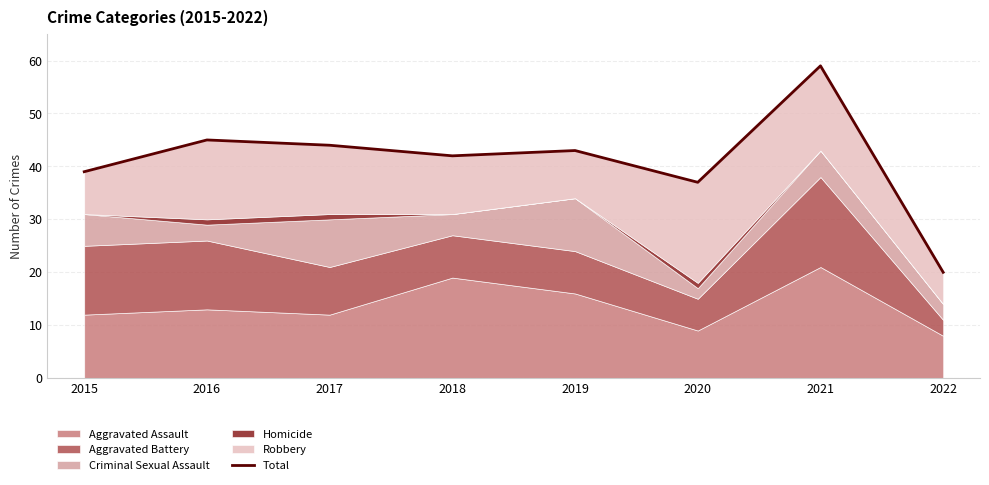

What is the difference between the values at 2022 and 2019?

23